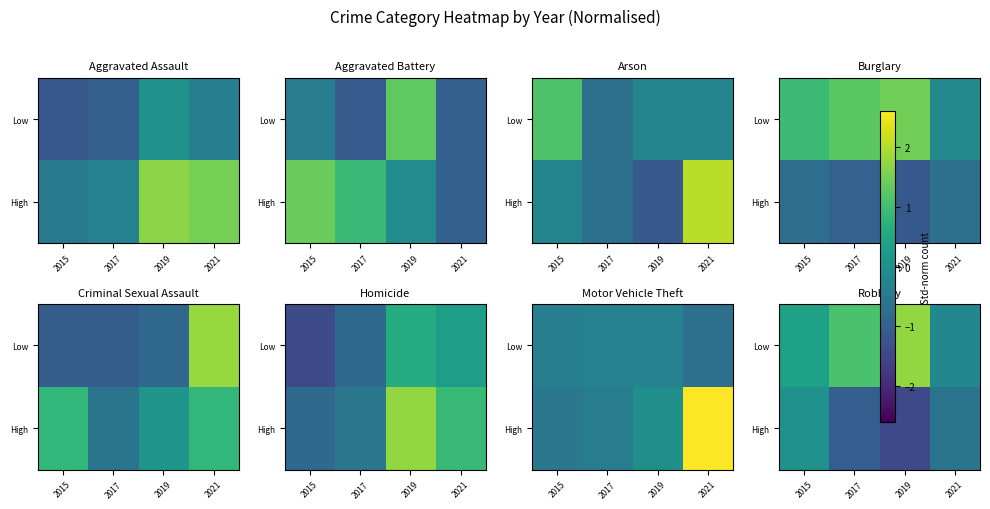

How many categories are shown in the chart?

4